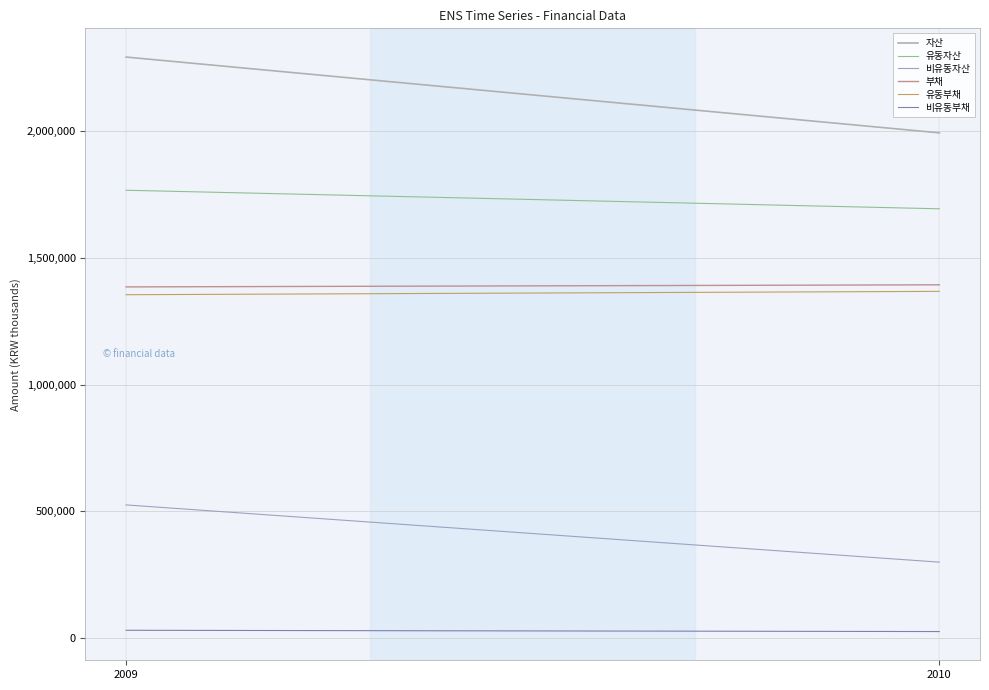

Where is 유동자산 nearest to the value 1730976?

2010